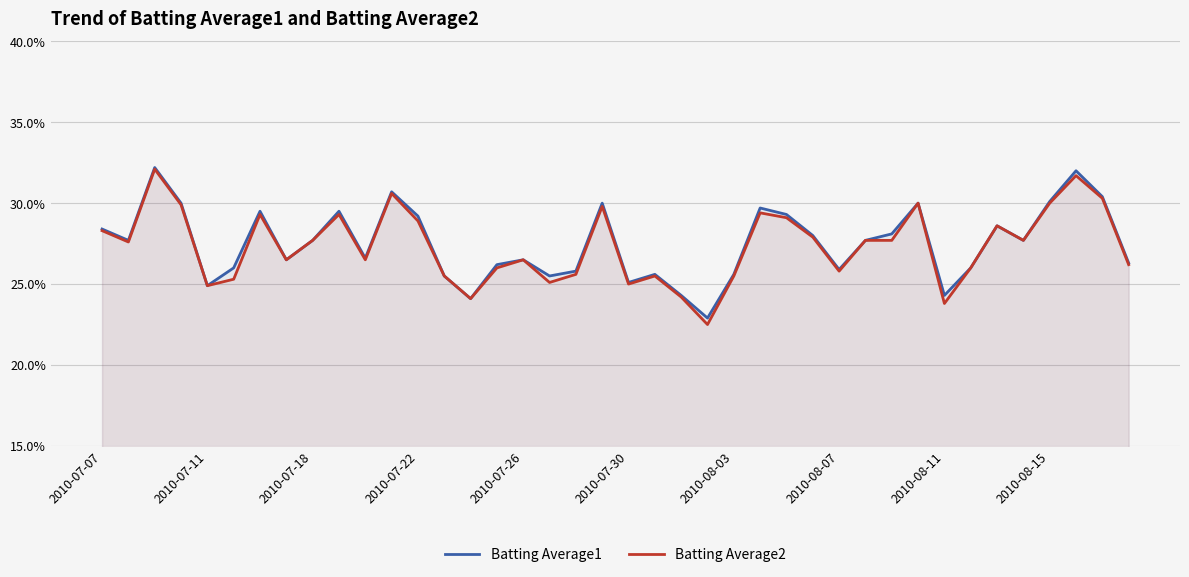

How many interior local valleys does the Batting Average1 series have?

11